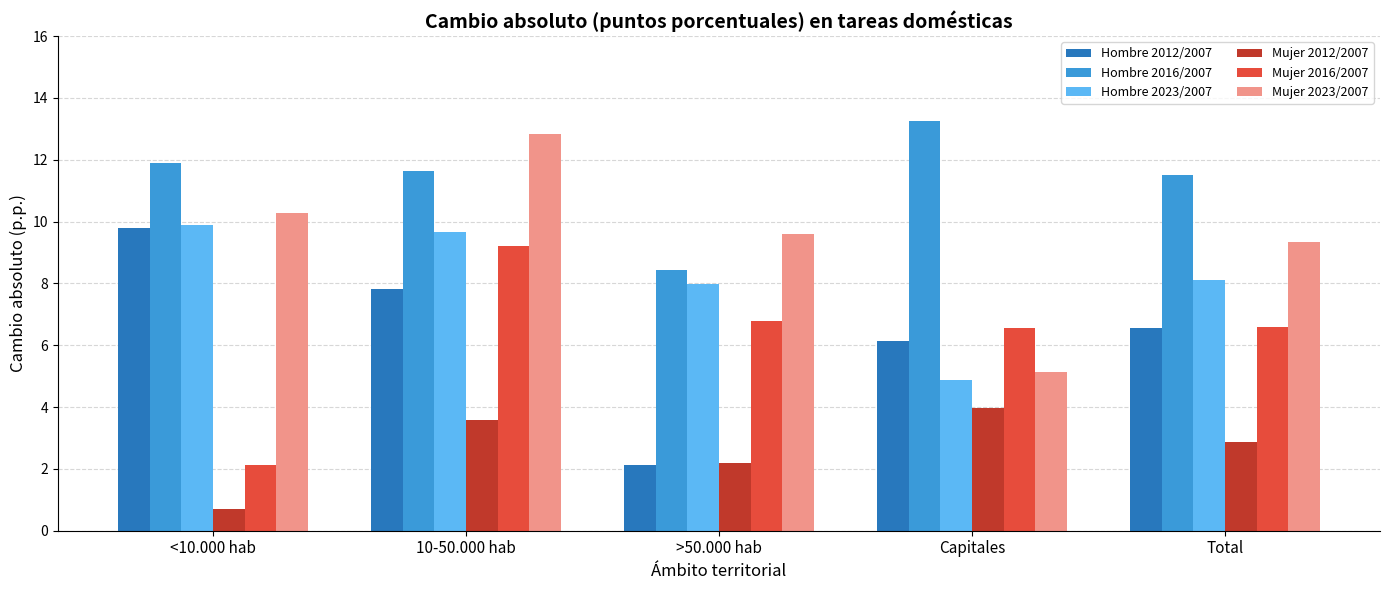

Is the value of Mujer 2012/2007 at >50.000 hab greater than the value of Mujer 2023/2007 at 10-50.000 hab?

No